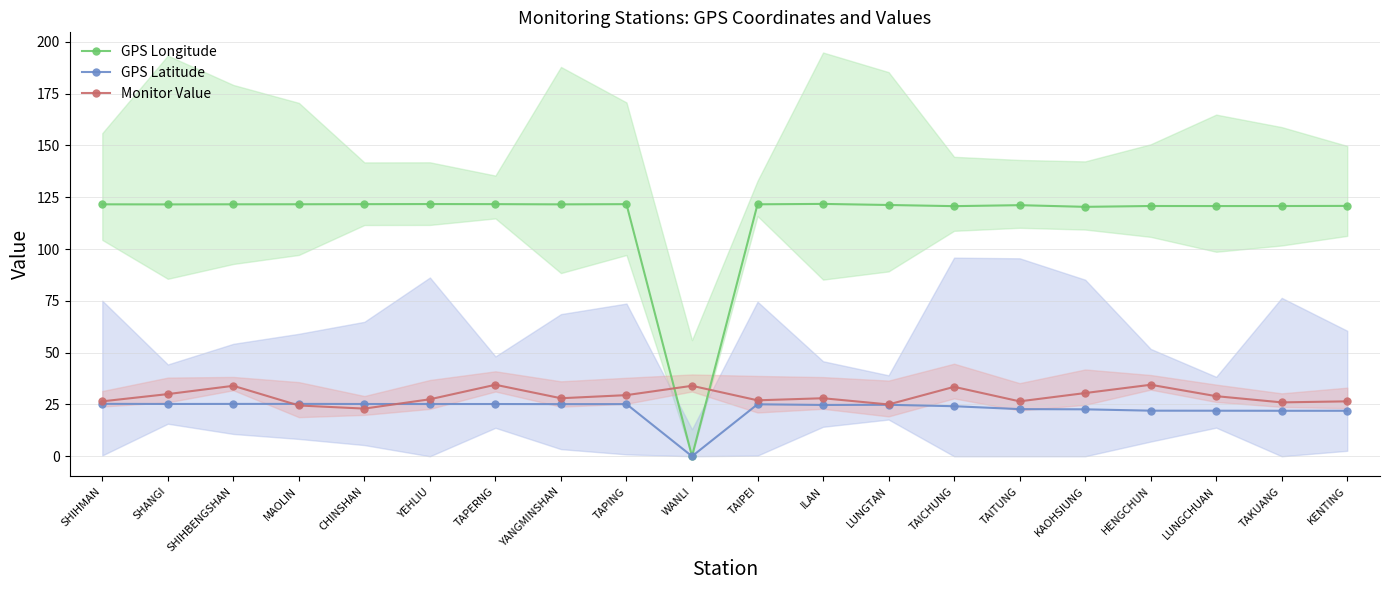

What is the total value across all series at TAPING?

176.3